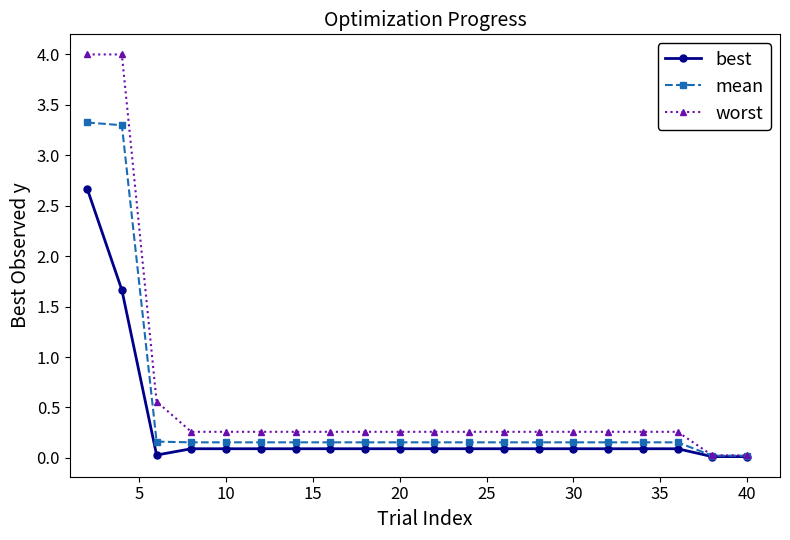

What are all the series names shown in the legend?

best, mean, worst